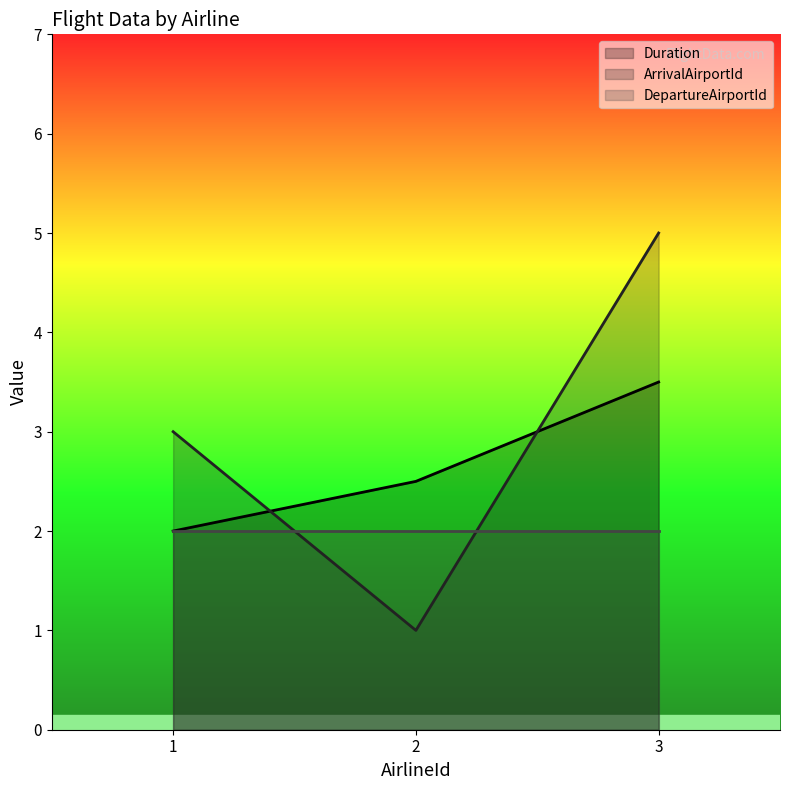

At which category is the sum across all series the highest?

3